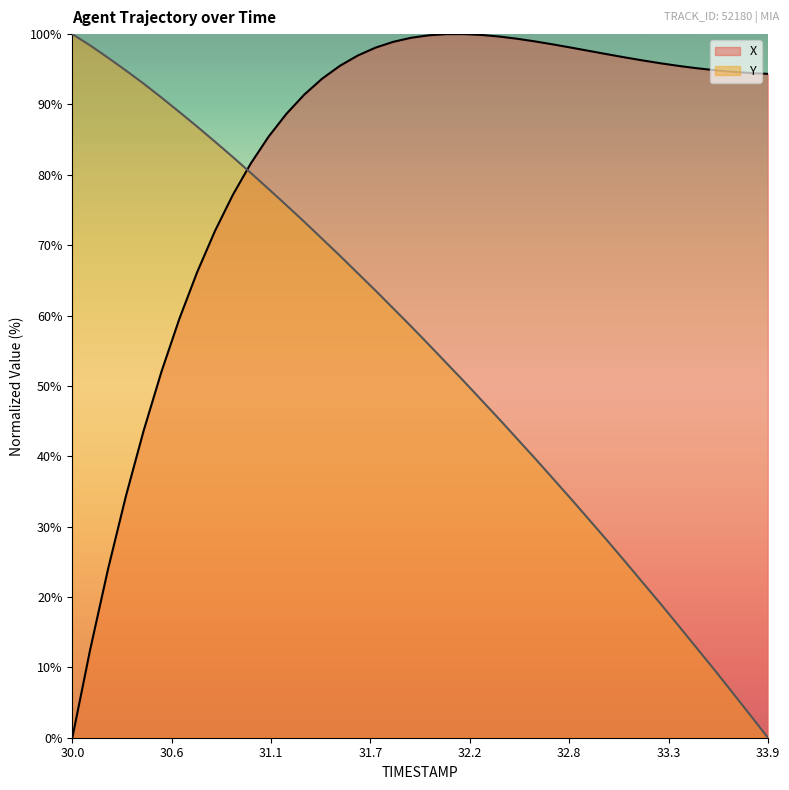

Reading left to right, what are all the values shown in this chart?

X: 0.0	12.5	23.9	34.3	43.7	52.0	59.5	66.2	72.0	77.2	81.6	85.4	88.7	91.4	93.7	95.5	97.0	98.1	98.9	99.5	99.8	100.0	100.0	99.9	99.6	99.3	98.9	98.5	98.1	97.6	97.1	96.7	96.3	95.8	95.5	95.2	94.9	94.7	94.5	94.4
Y: 100.0	98.4	96.6	94.8	93.0	91.0	88.9	86.9	84.7	82.5	80.3	78.0	75.7	73.3	70.9	68.5	66.0	63.5	61.0	58.5	55.8	53.2	50.5	47.8	45.1	42.3	39.5	36.7	33.8	30.9	28.0	25.0	22.0	19.0	15.9	12.8	9.7	6.5	3.3	0.0